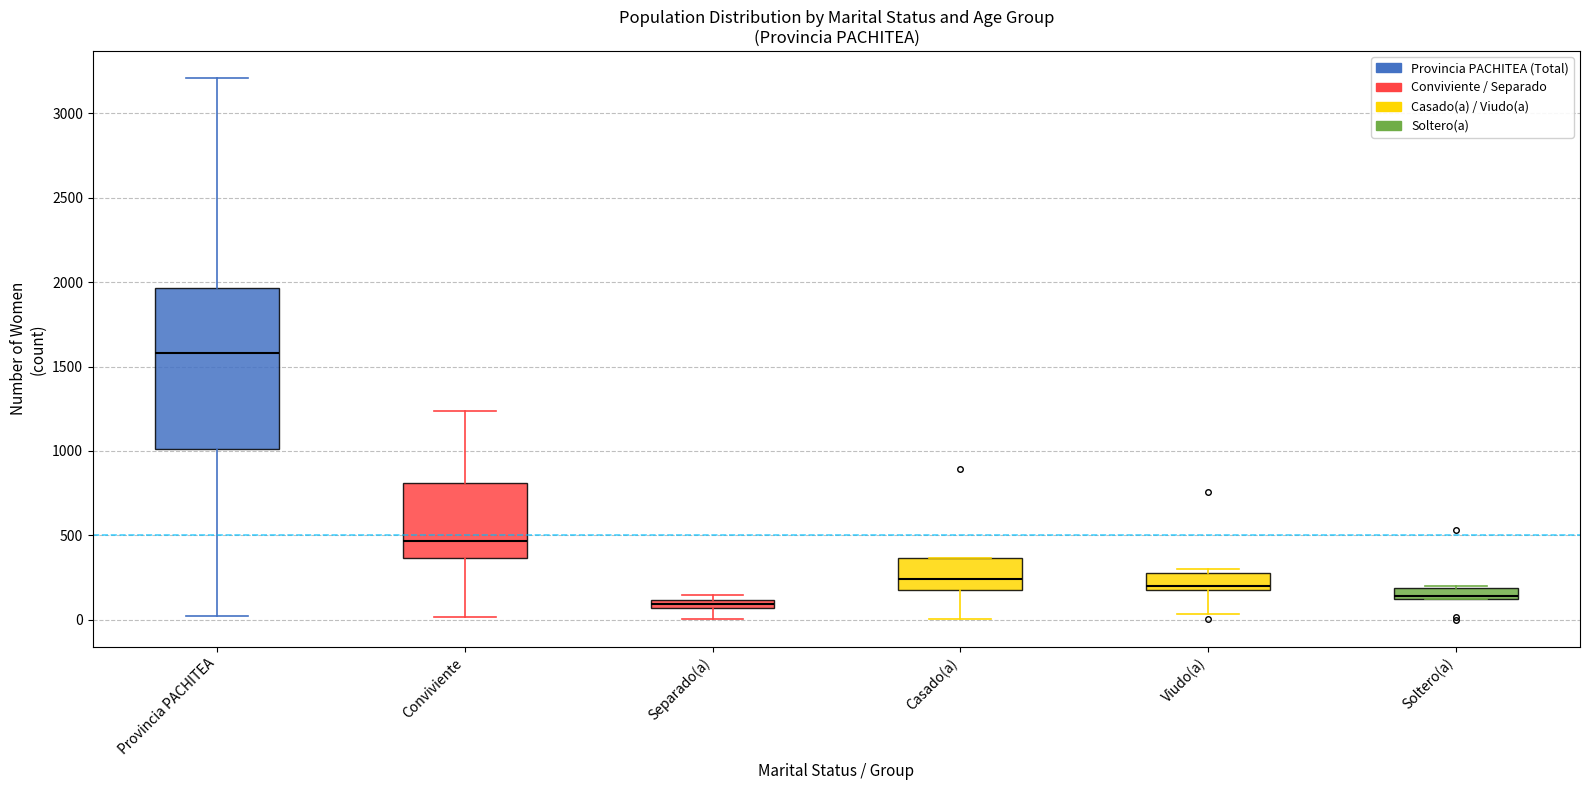

Where does the median line of the box for Casado(a) sit on the y-axis? The values are not printed on the chart, so give them approximately, as read against the axis.

250